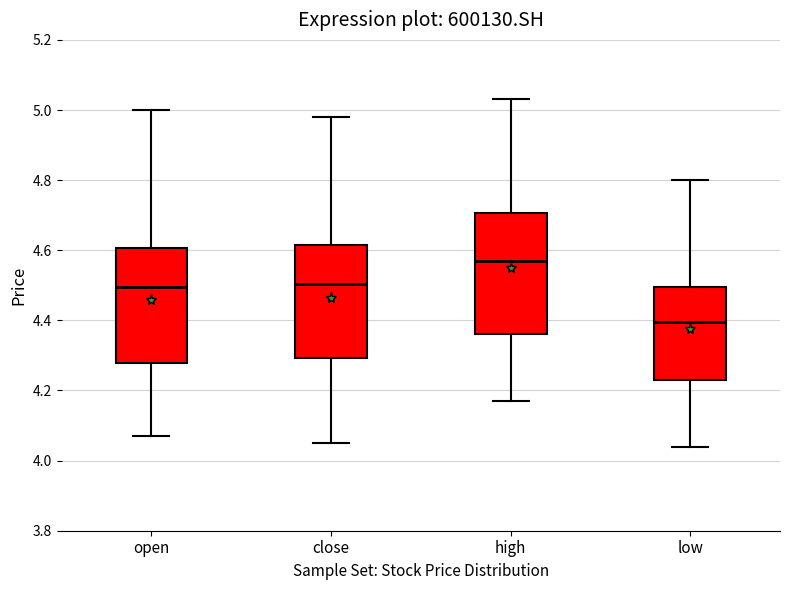

Reading left to right, transcribe this box plot: for each box, give where its median line is, the range the box spans, and where its two whiskers end, as read against the y-axis. The values are not printed on the chart, so give them approximately, as read against the axis.

open: median 4.50, box 4.28 to 4.60, whiskers 4.08 to 5.00
close: median 4.50, box 4.30 to 4.62, whiskers 4.06 to 4.98
high: median 4.58, box 4.36 to 4.70, whiskers 4.18 to 5.04
low: median 4.40, box 4.24 to 4.50, whiskers 4.04 to 4.80